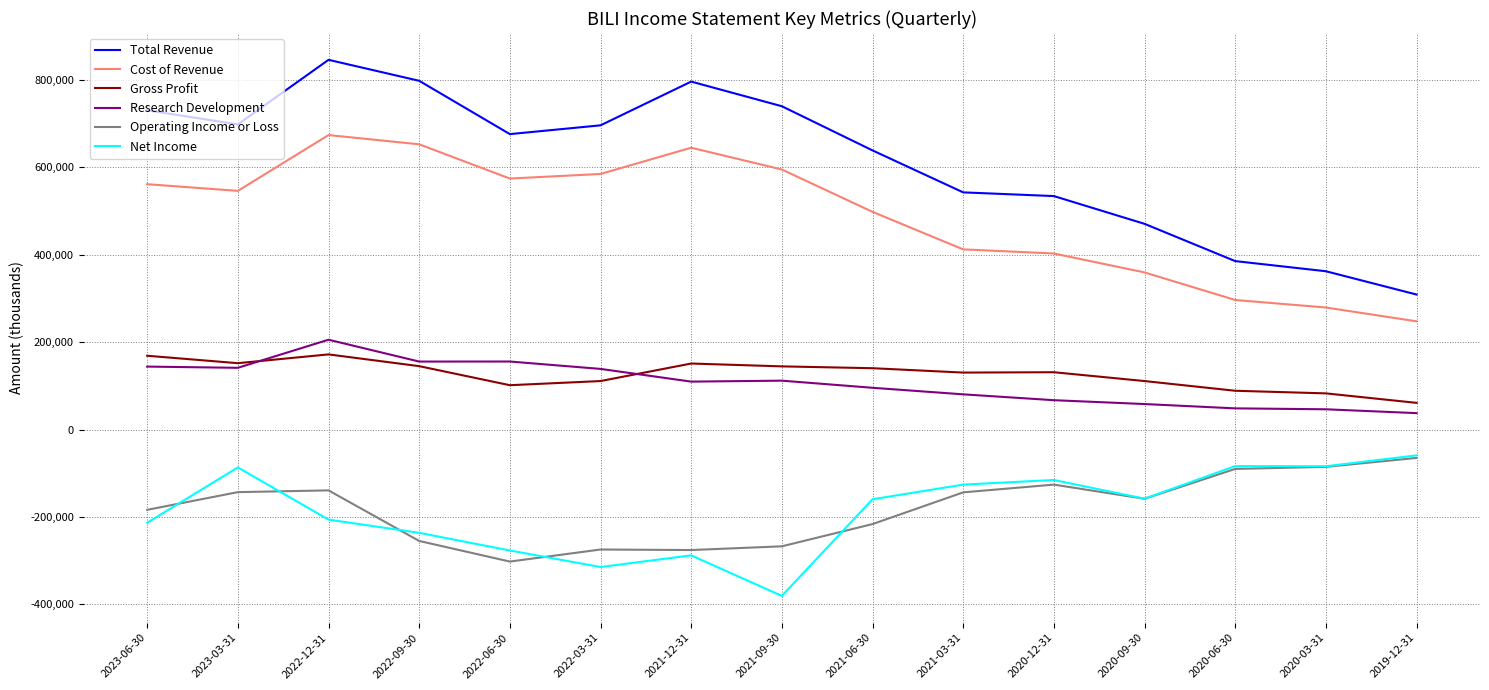

True or false: Net Income and Cost of Revenue intersect in this chart.

False